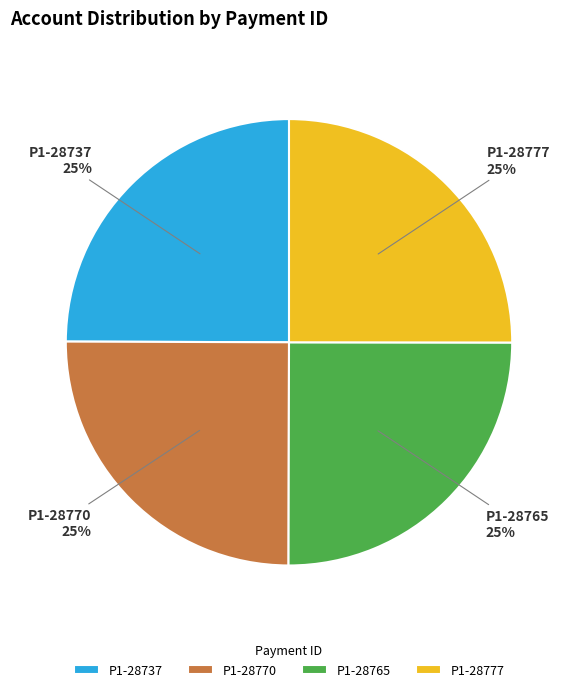

What is the ratio of the value at P1-28770 to the value at P1-28777?

1.0